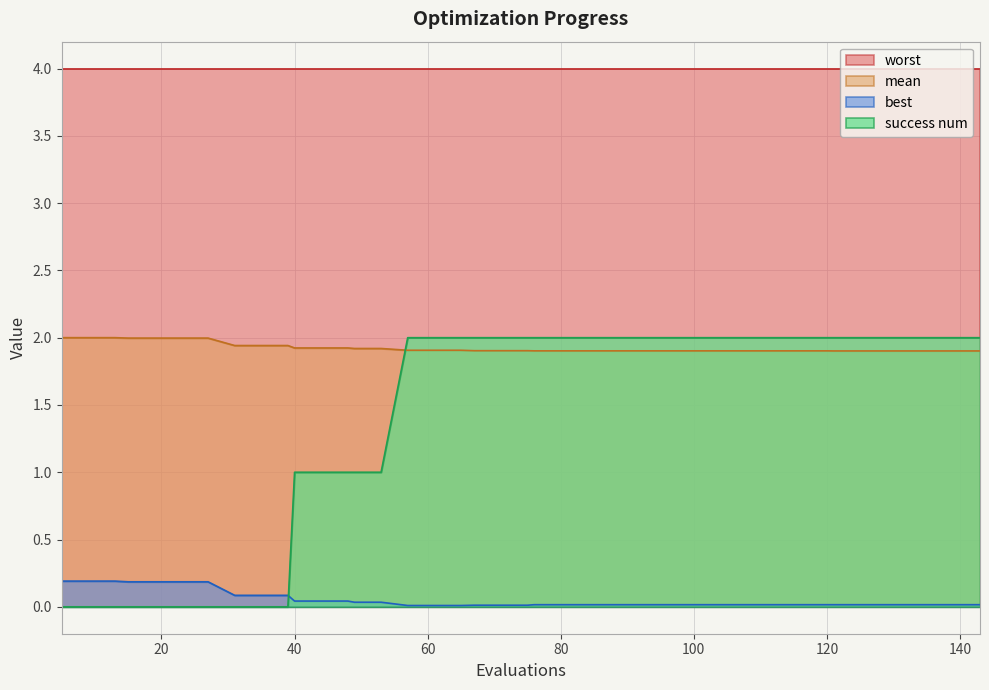

True or false: best has more than 1 points higher than both neighbors.

False